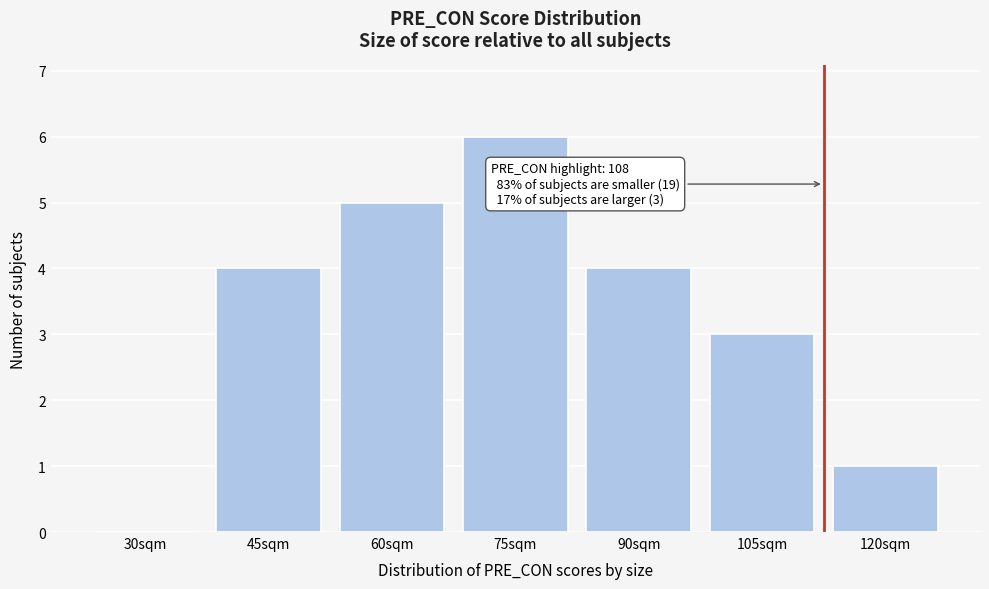

Reading left to right, transcribe all the data shown in this chart.

30sqm=0	45sqm=4	60sqm=5	75sqm=6	90sqm=4	105sqm=3	120sqm=1